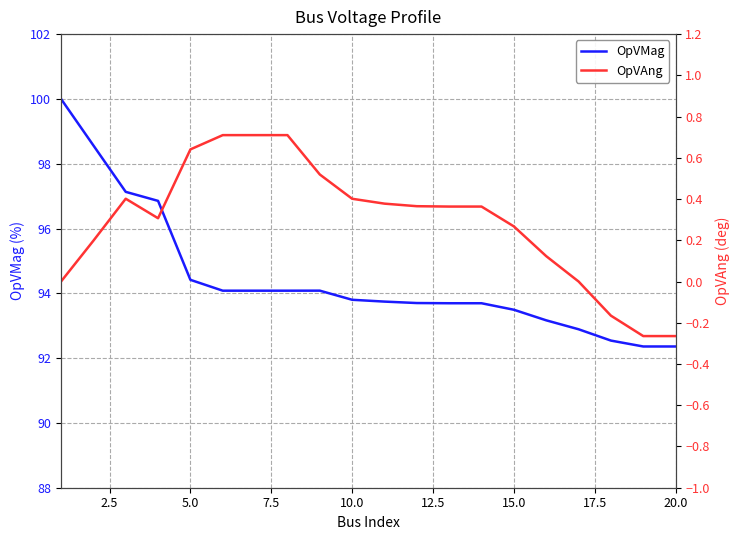

What is the highest value of the OpVMag series?

100.0